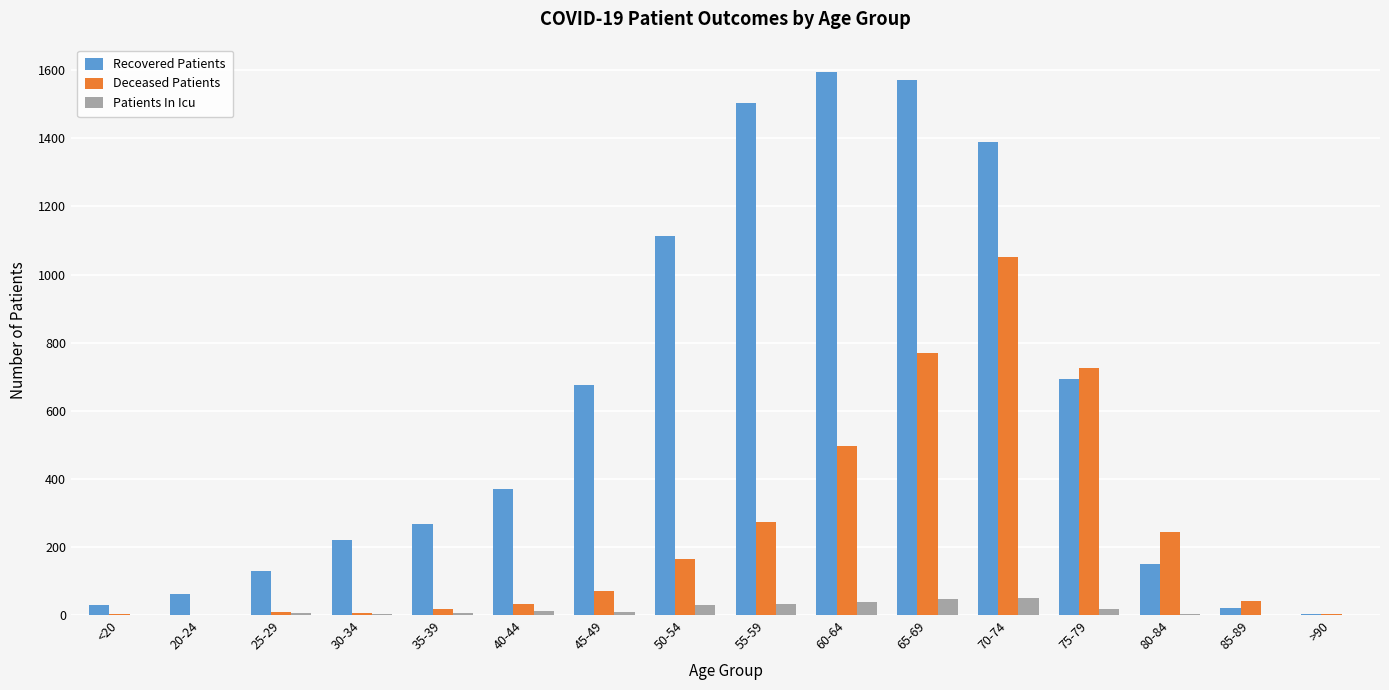

Is it true that Deceased Patients equals 1600 at 70-74?

False